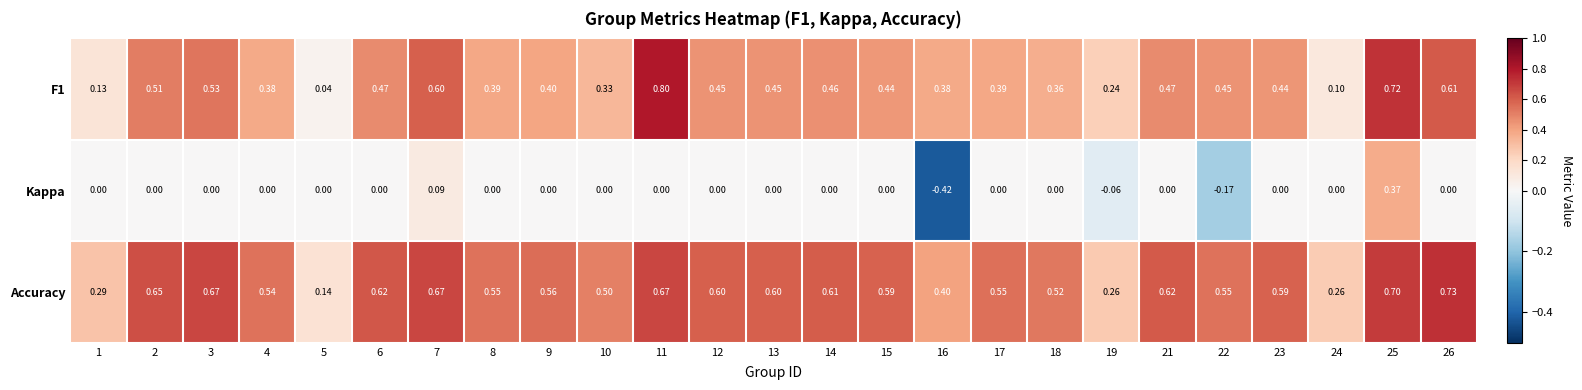

What is the maximum value shown in the chart?

0.8